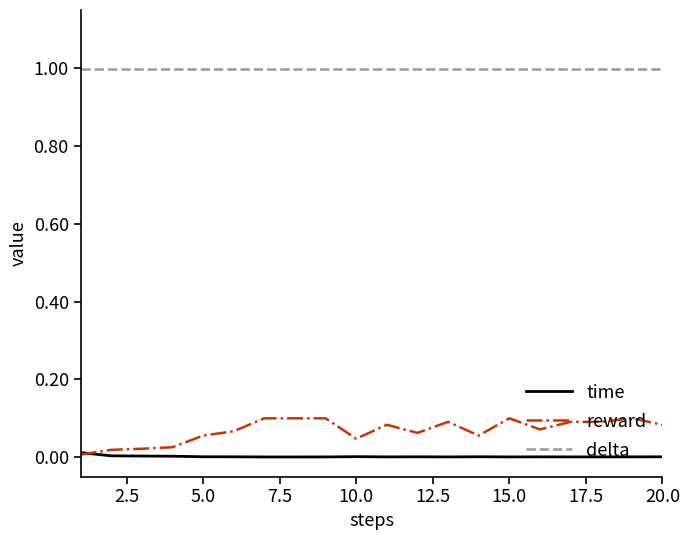

What is the highest value of the delta series?

1.0